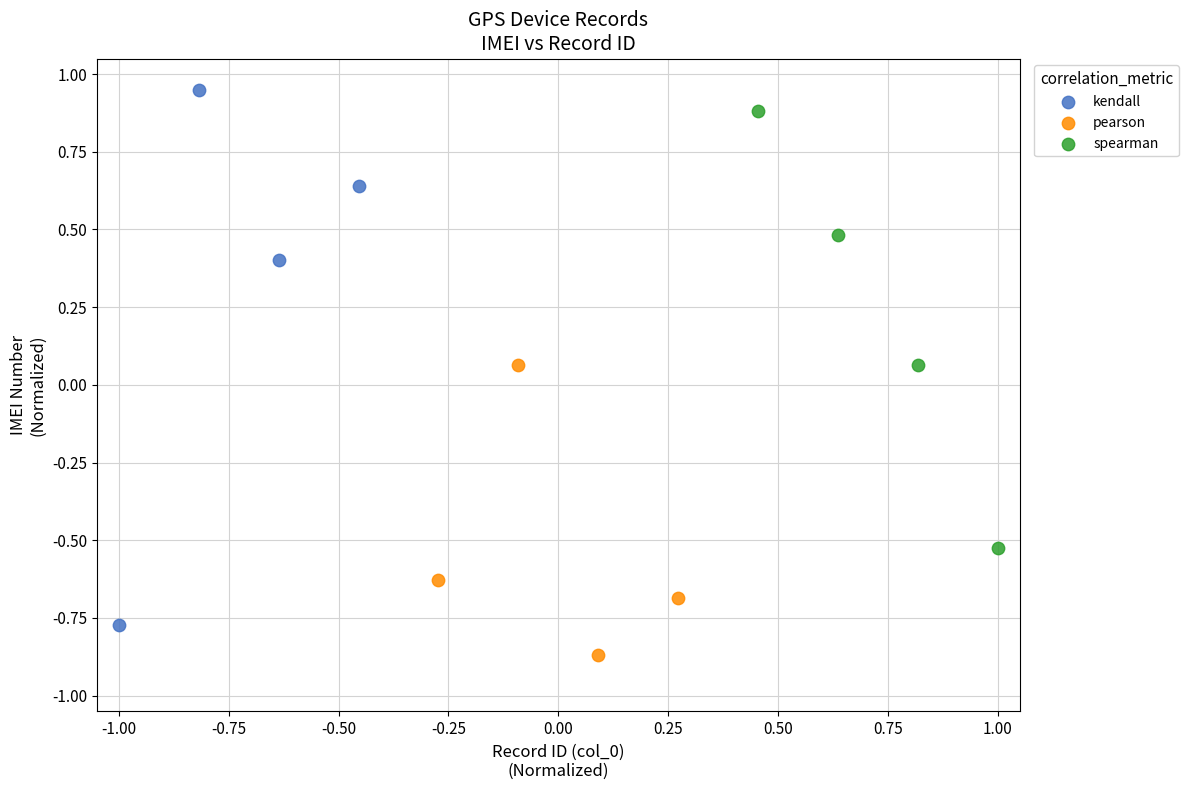

Which series has the widest spread of Y values?

kendall